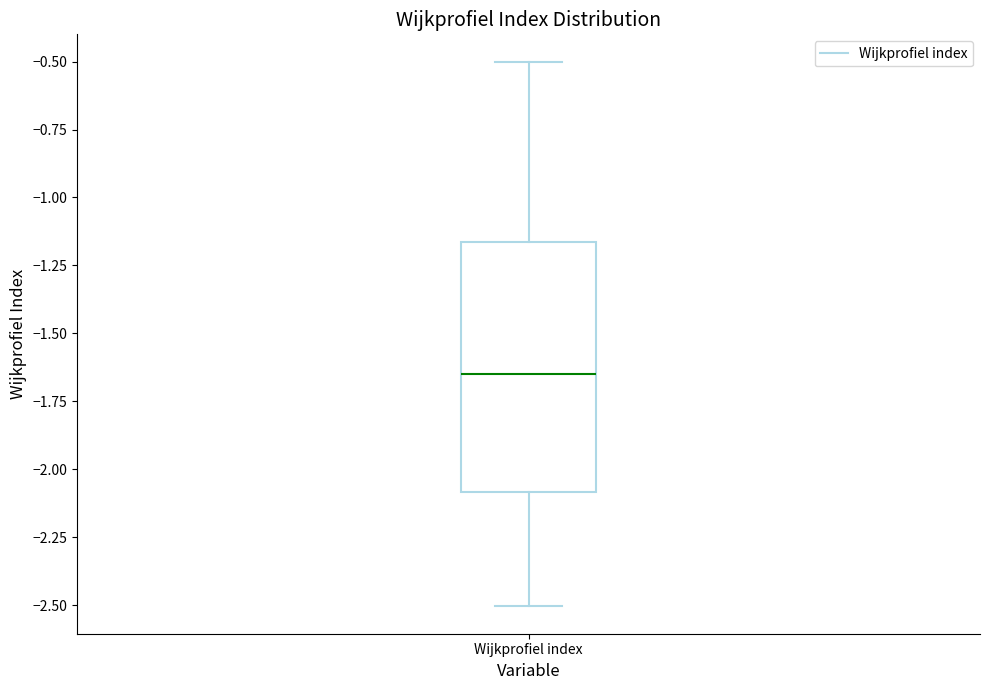

Where is the lower edge of the box for Wijkprofiel index on the y-axis? The values are not printed on the chart, so give them approximately, as read against the axis.

-2.10